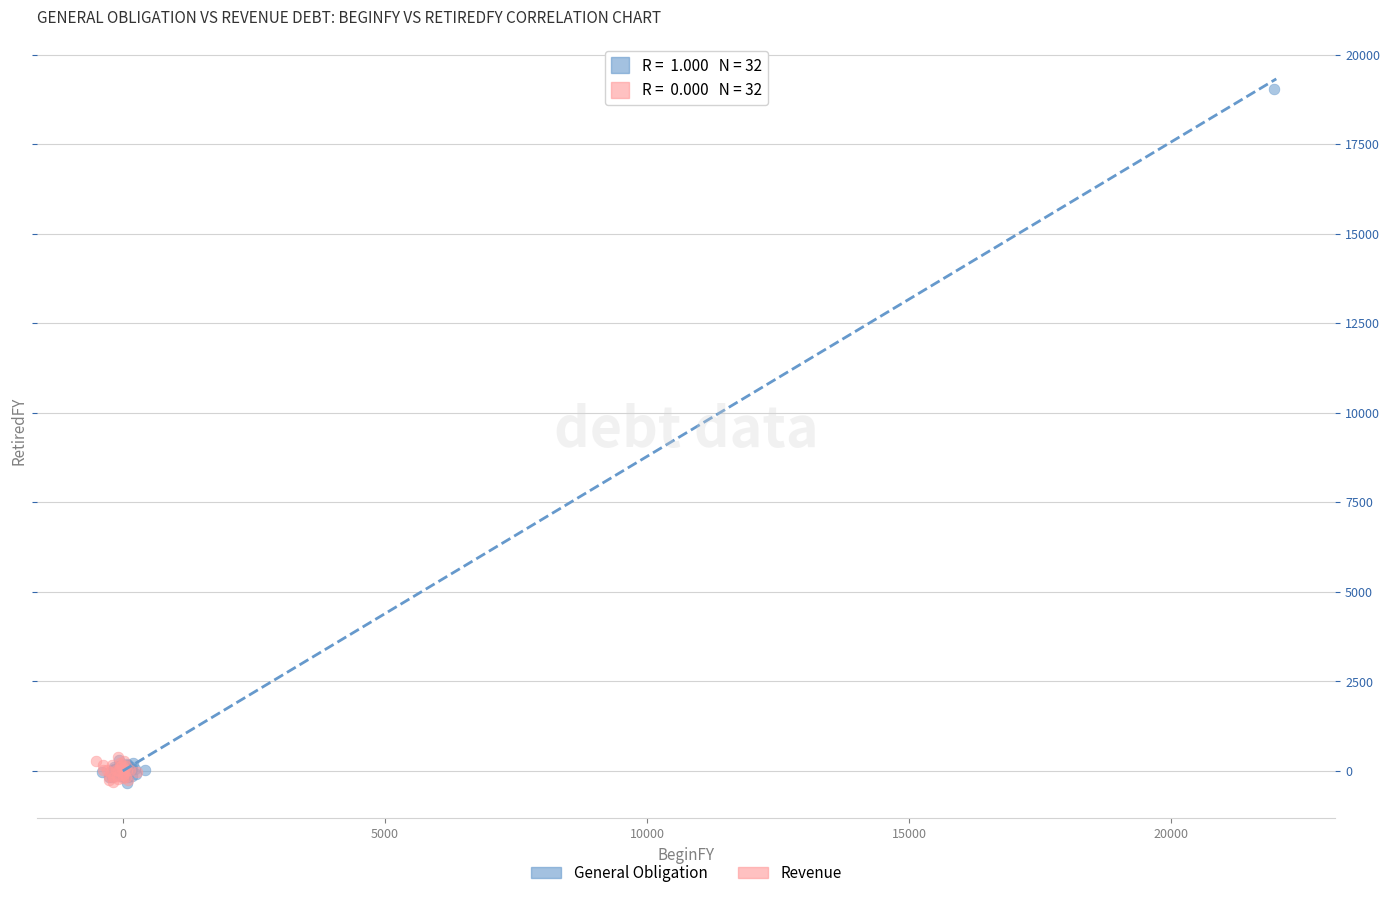

Which series has the widest spread of Y values?

General Obligation